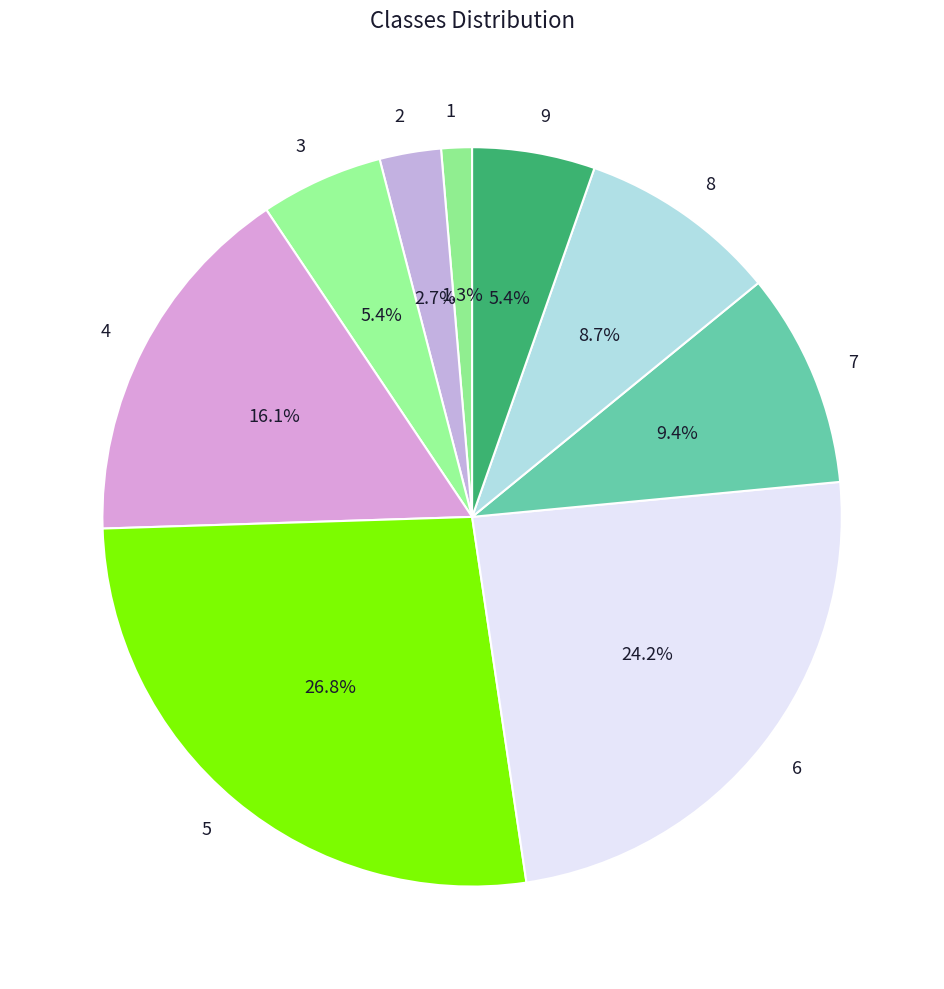

What percentage do 9 and 8 together represent?

14.1%